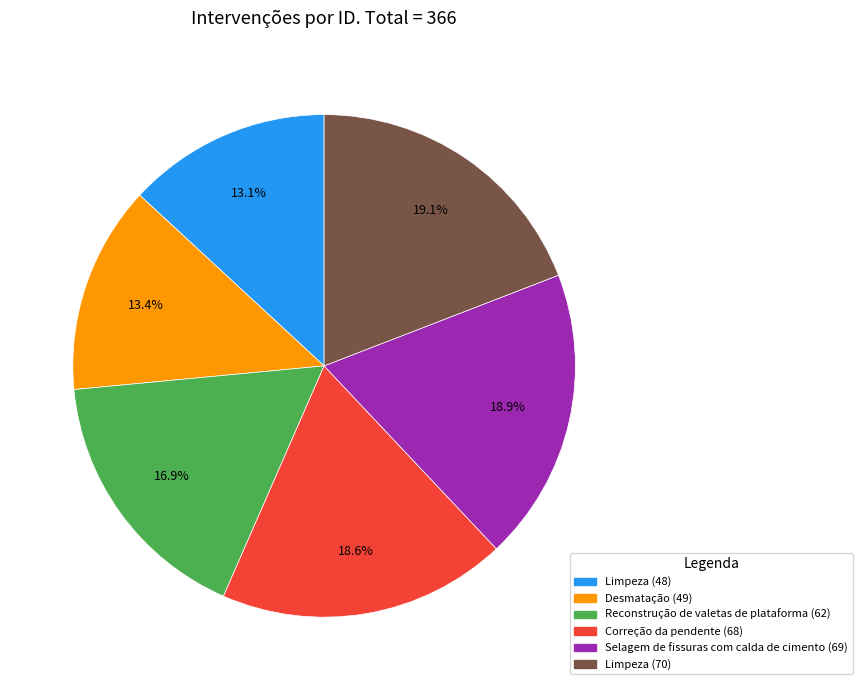

To the nearest percent, what percentage of the pie is Desmatação (49)?

13%